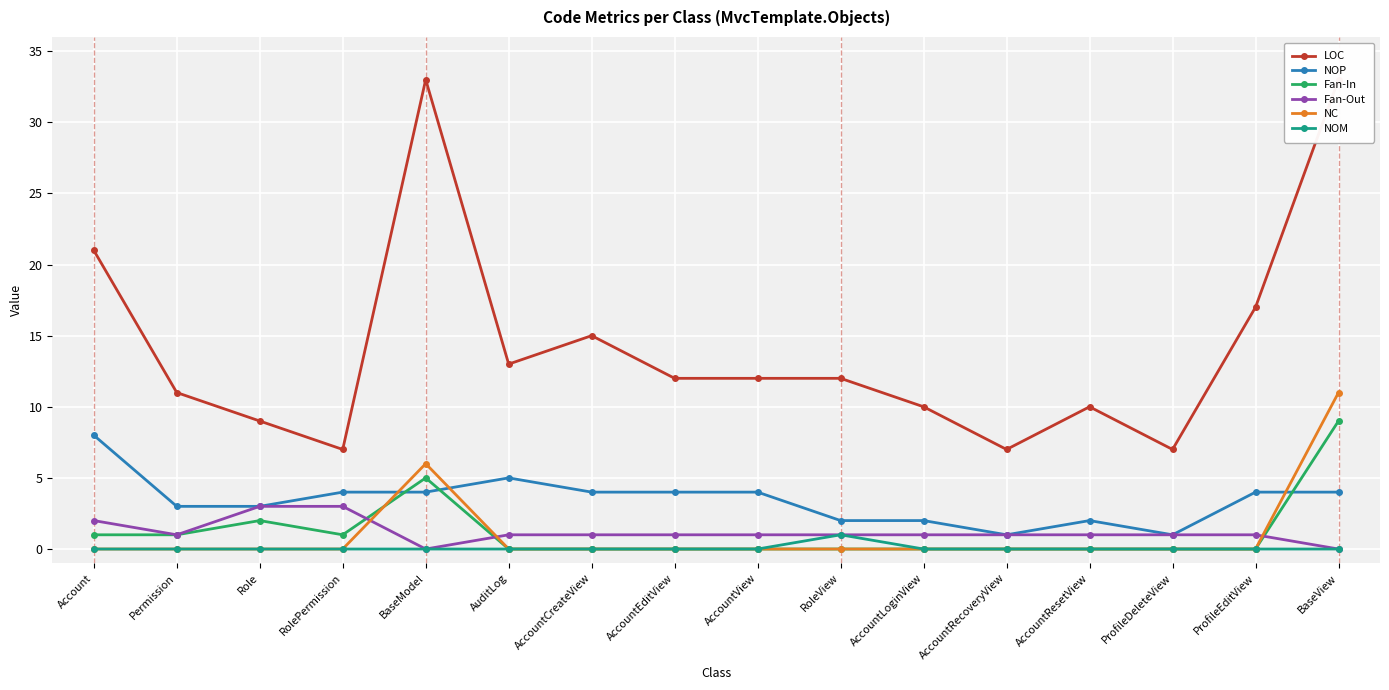

Reading left to right, list all the values displayed in this chart.

LOC: 21	11	9	7	33	13	15	12	12	12	10	7	10	7	17	33
NOP: 8	3	3	4	4	5	4	4	4	2	2	1	2	1	4	4
Fan-In: 1	1	2	1	5	0	0	0	0	0	0	0	0	0	0	9
Fan-Out: 2	1	3	3	0	1	1	1	1	1	1	1	1	1	1	0
NC: 0	0	0	0	6	0	0	0	0	0	0	0	0	0	0	11
NOM: 0	0	0	0	0	0	0	0	0	1	0	0	0	0	0	0